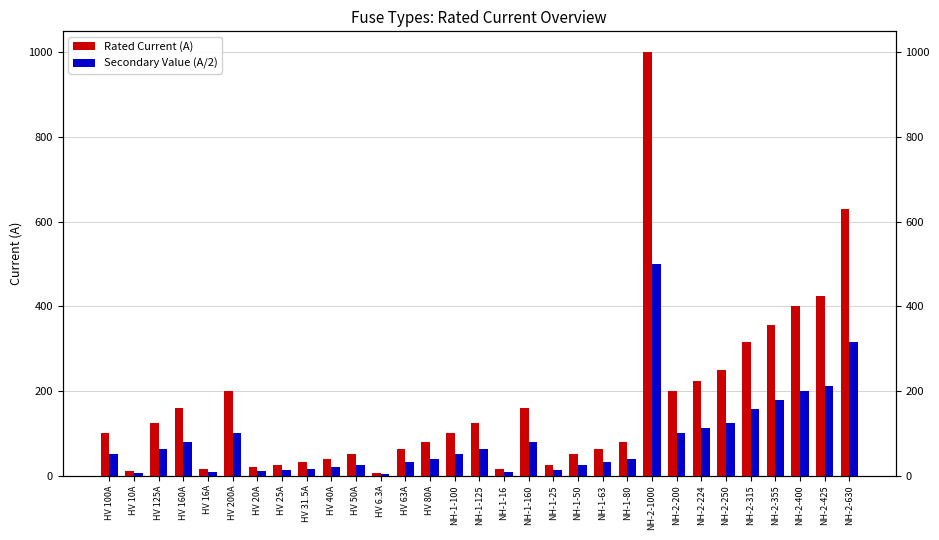

Which series changed the most between NH-1-50 and NH-2-425?

Rated Current (A)